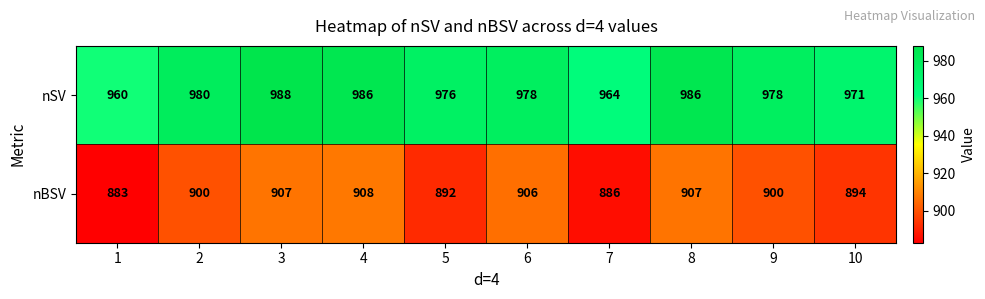

List the series in order of their overall mean, lowest first.

nBSV, nSV